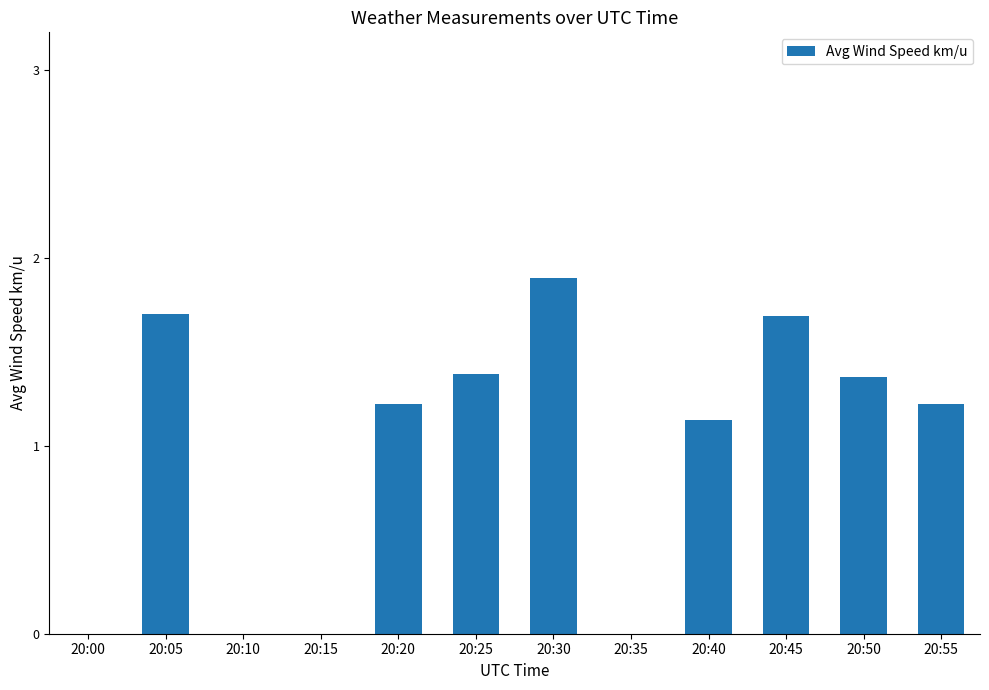

Are the bars grouped side by side (vs. stacked)?

No